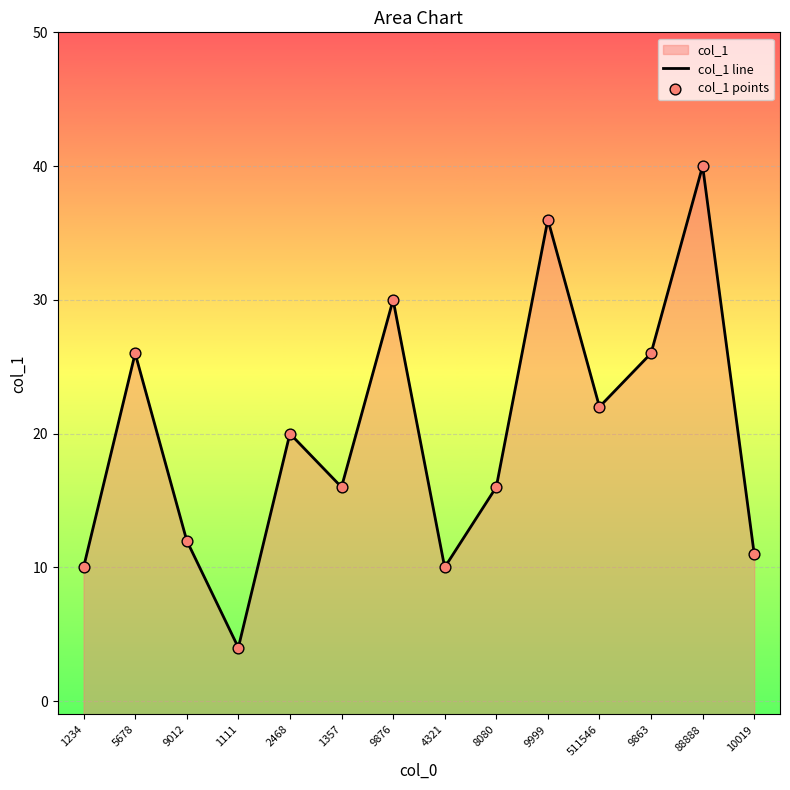

Which series has the largest total across all categories?

col_1 line